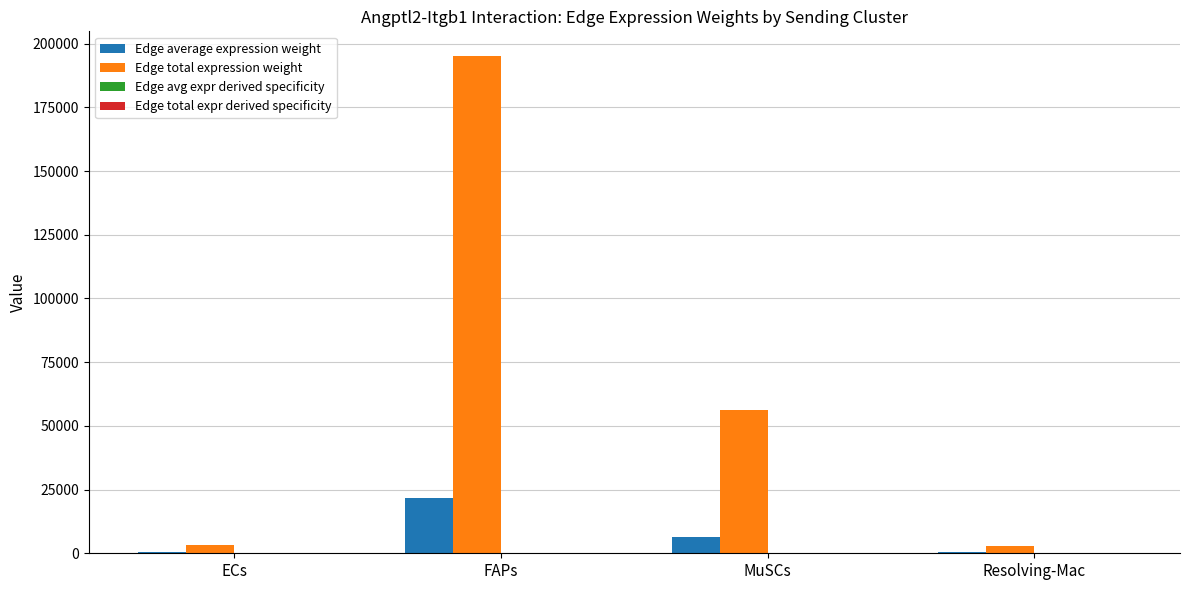

Which series has the largest range (max minus min)?

Edge total expression weight